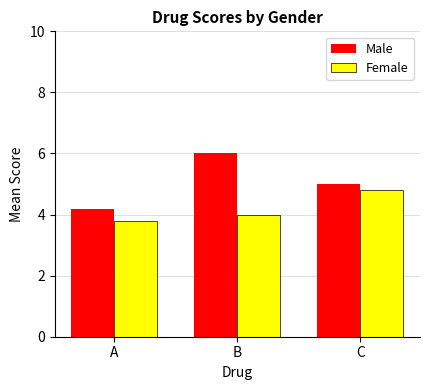

Which series has the largest range (max minus min)?

Male